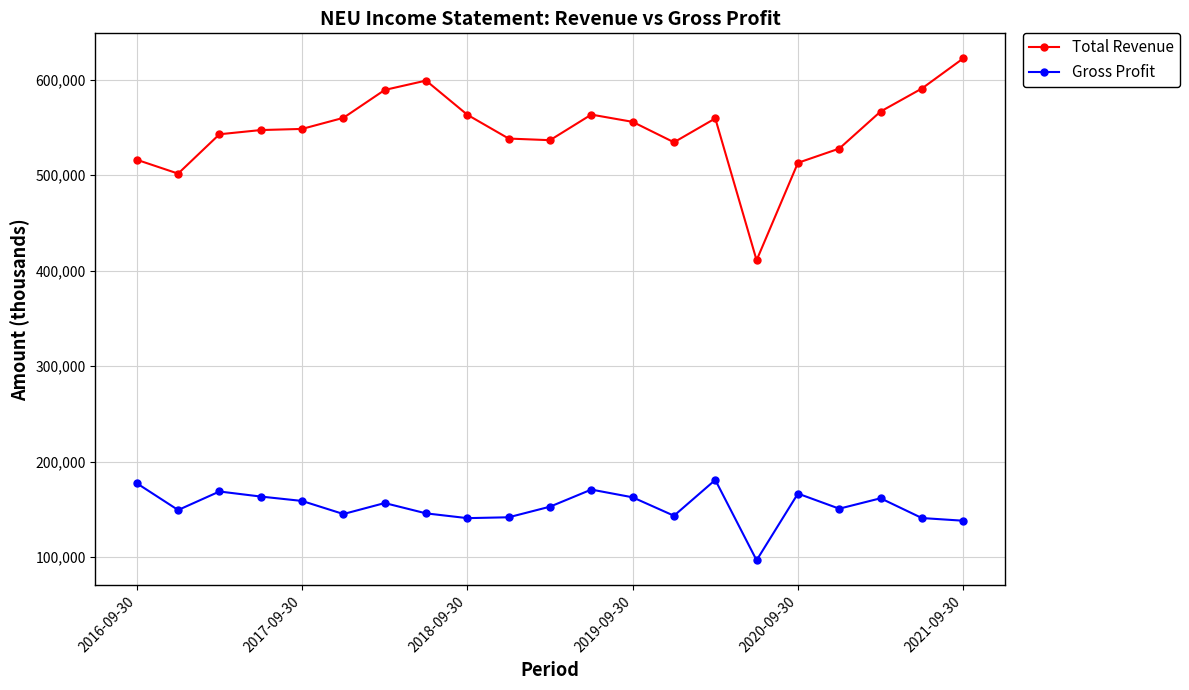

Which series has the widest spread of values?

Total Revenue